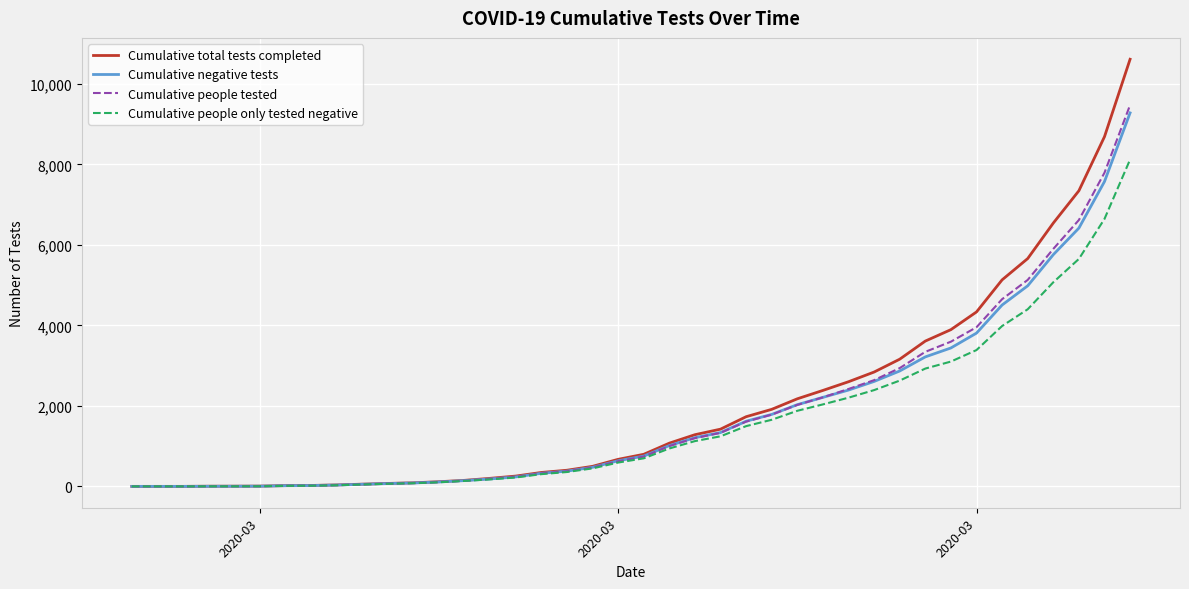

Count the number of data series in this chart.

4